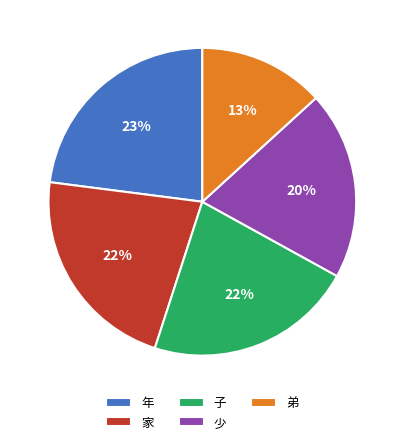

Count the number of slices in the pie.

5